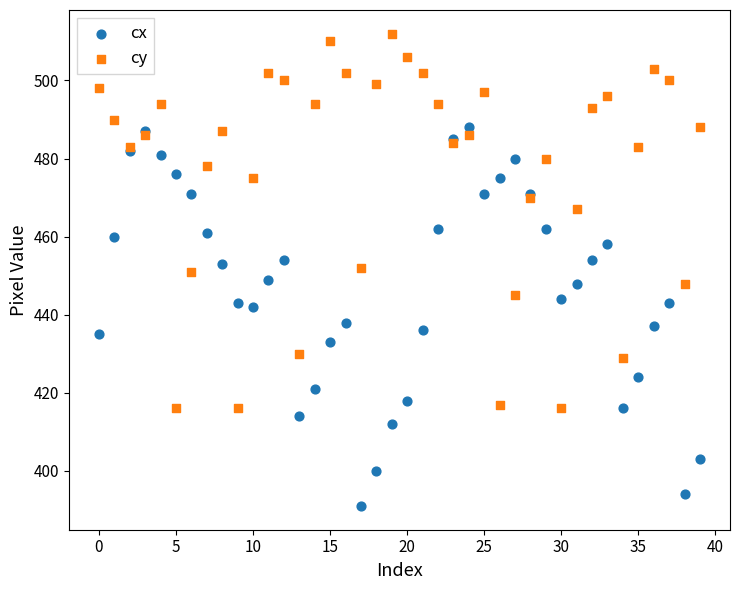

Which series reaches the maximum Y coordinate?

cy